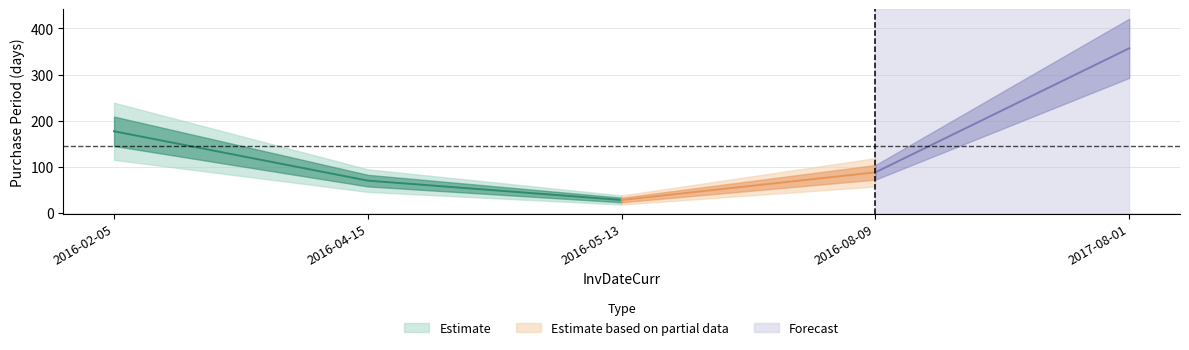

How many values exceed 88?

2